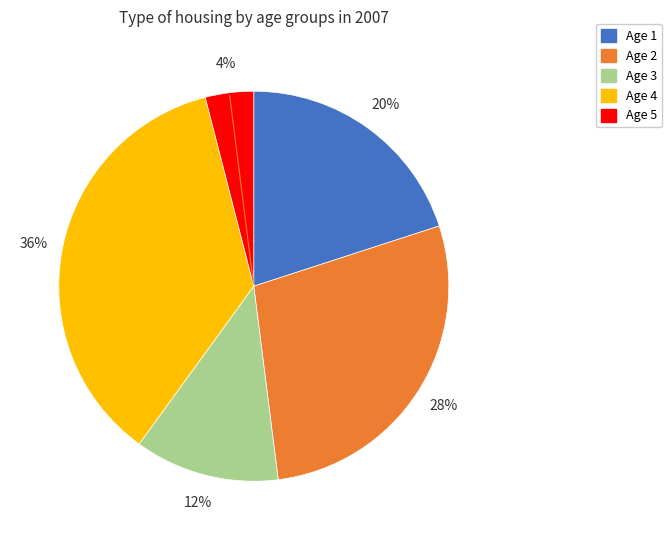

To the nearest percent, what is the difference between the largest and smallest slice percentages?

32%